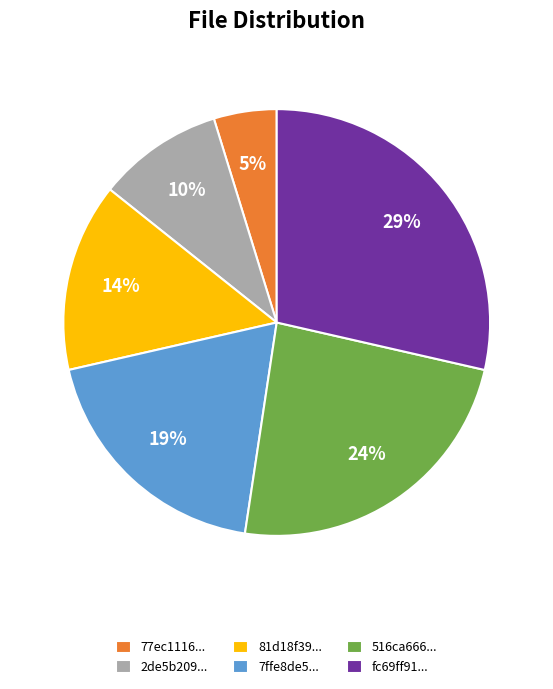

Do 81d18f39... and 516ca666... together represent more than half of the pie?

No